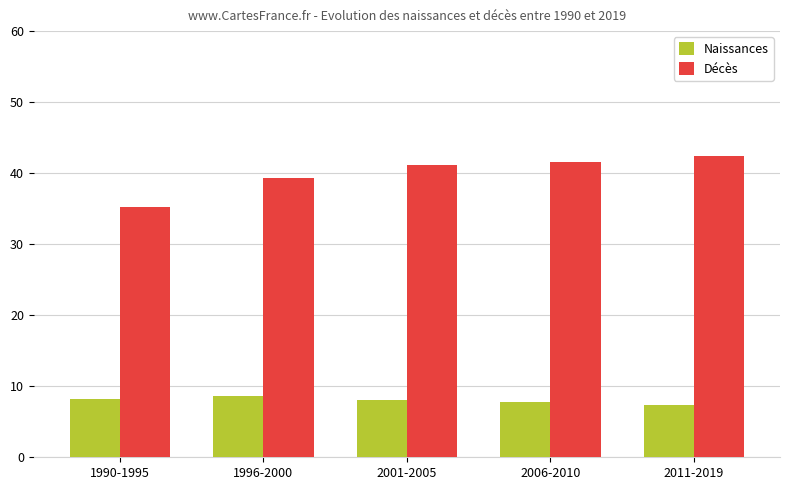

What is the label of the 5th bar from the right?

1990-1995